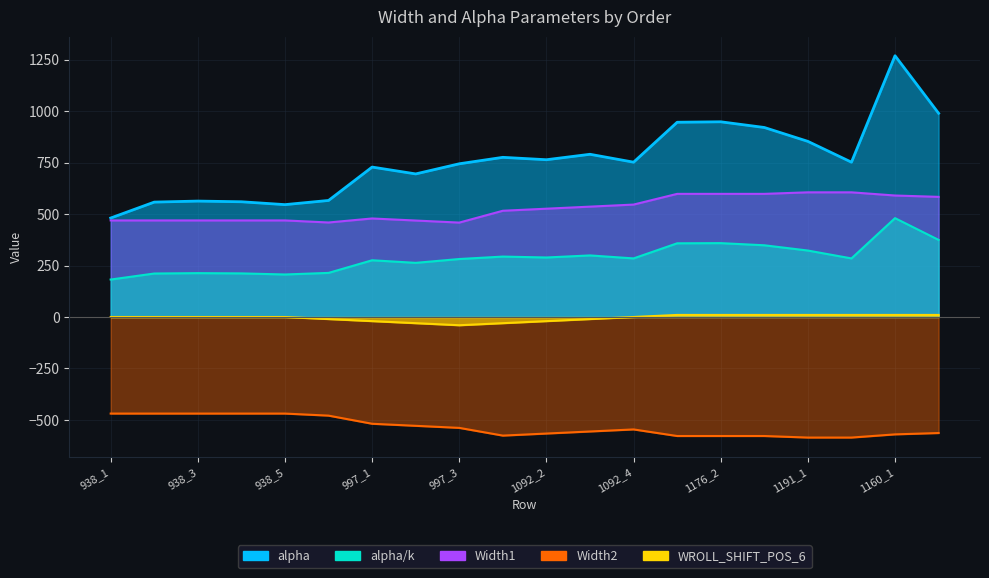

What is the difference between the second highest and second lowest values in the alpha/k series?

167.9